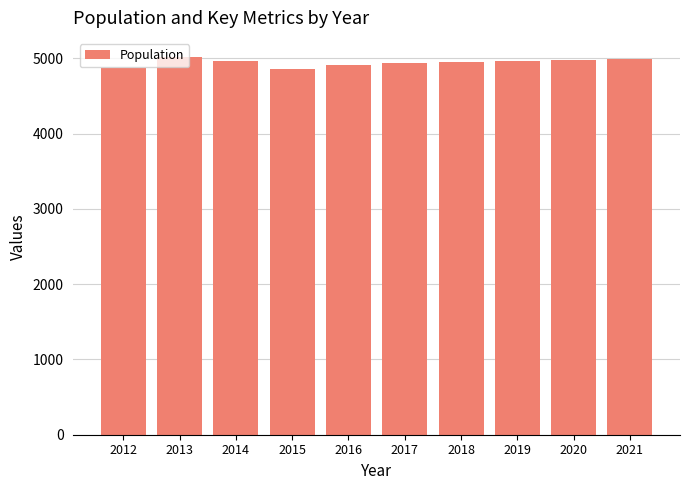

What is the value of the 7th bar from the left?

4946